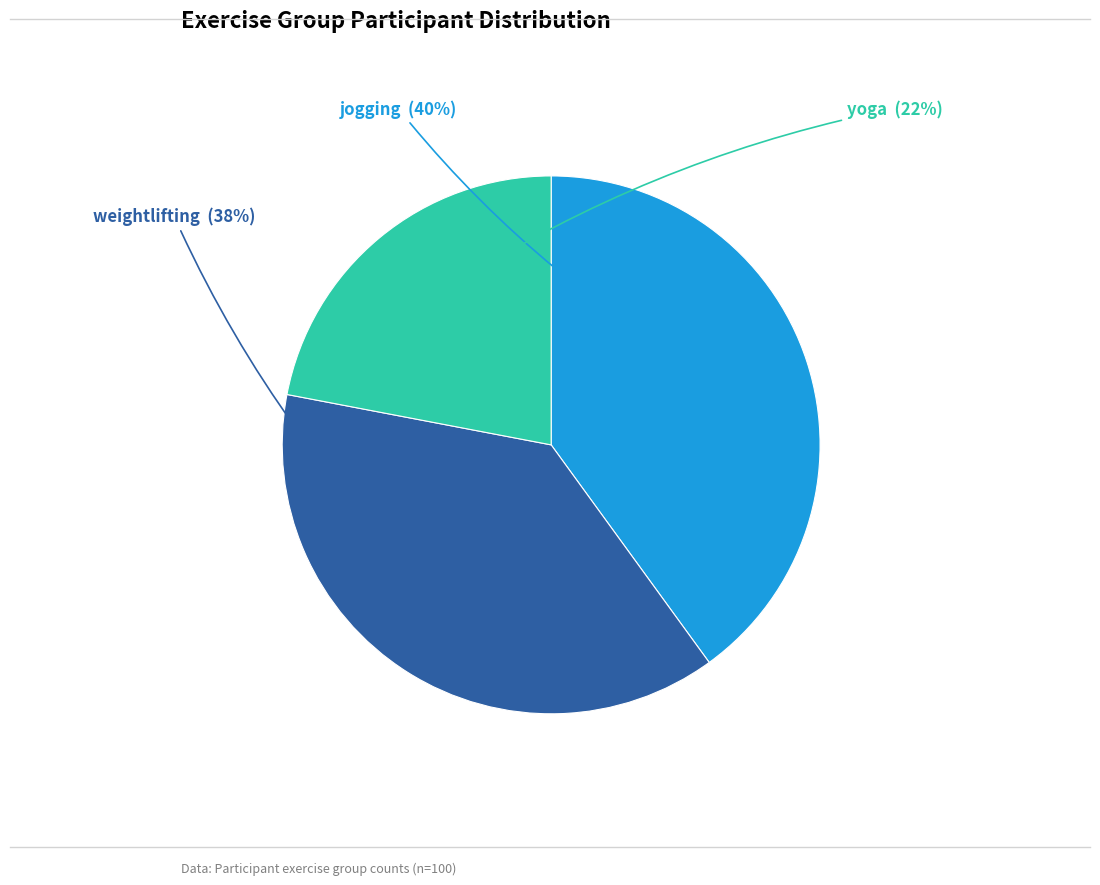

Is there a majority slice in this chart?

No